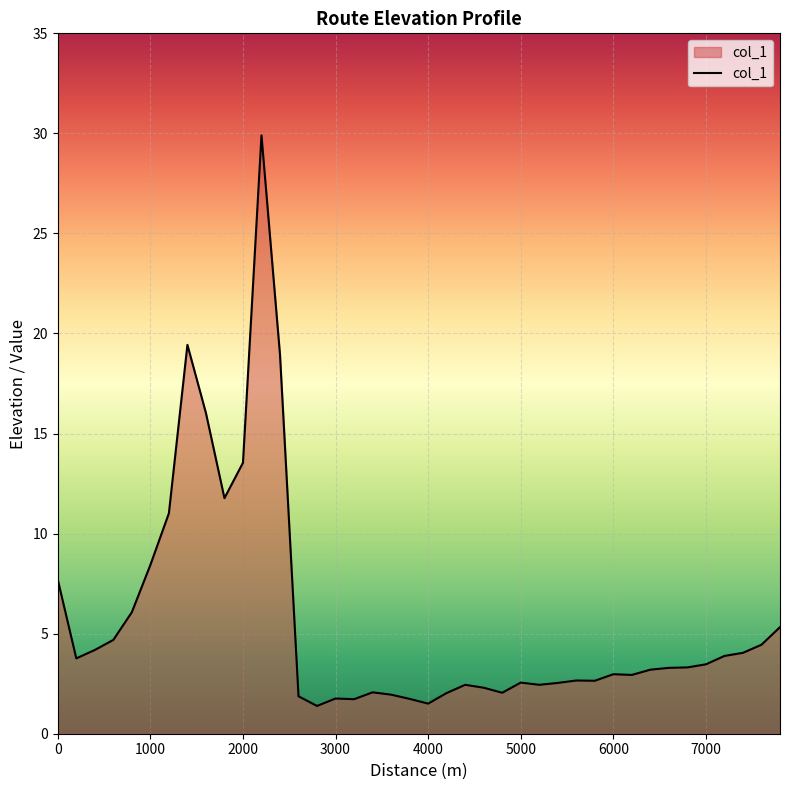

How many lines are shown in the chart?

1